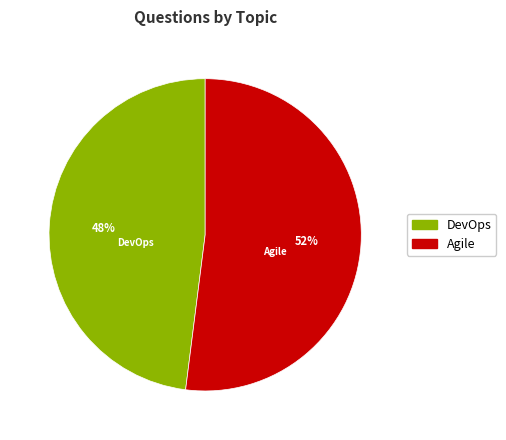

What percentage is the Agile slice, to the nearest percent?

52%